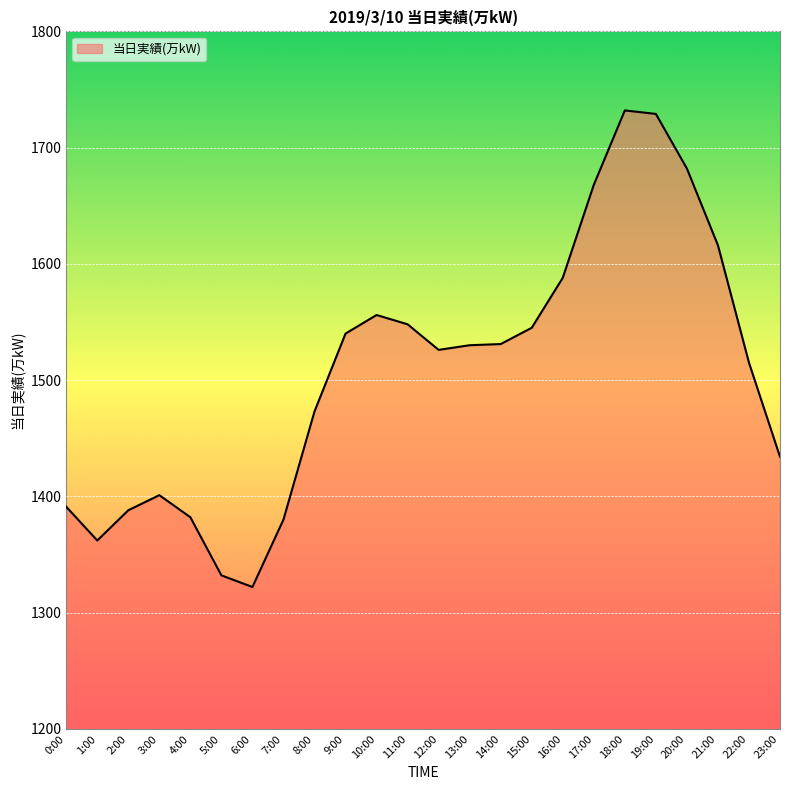

Count the number of data series in this chart.

1